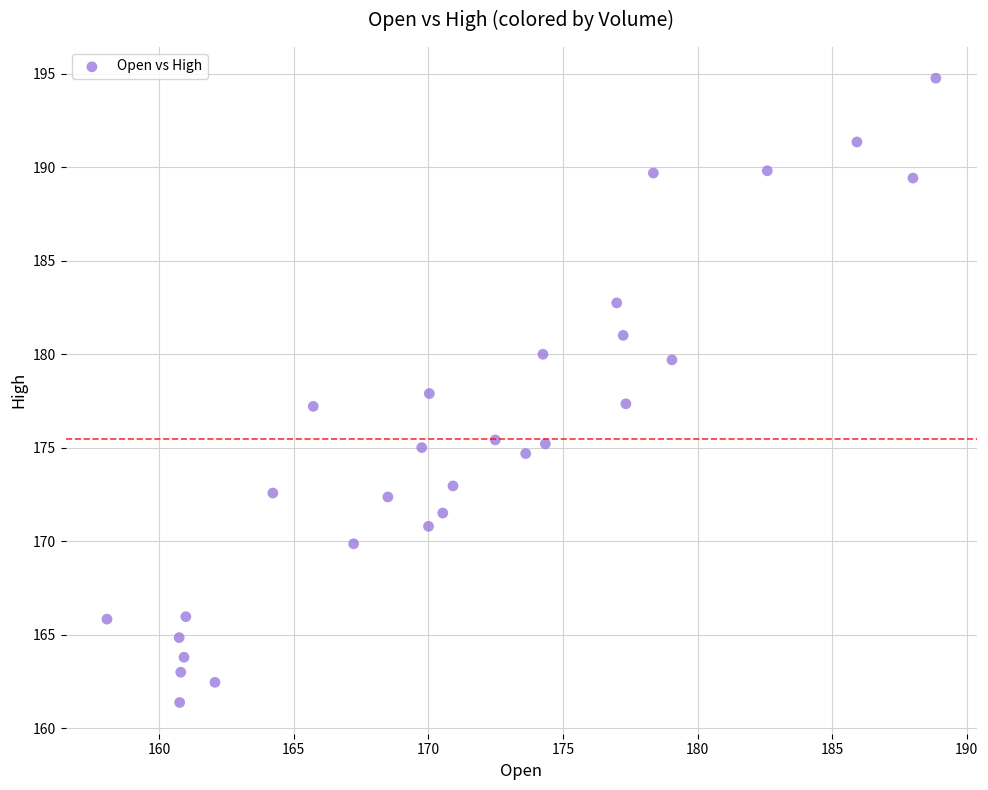

What is the range of Y values (max minus min)?

33.4